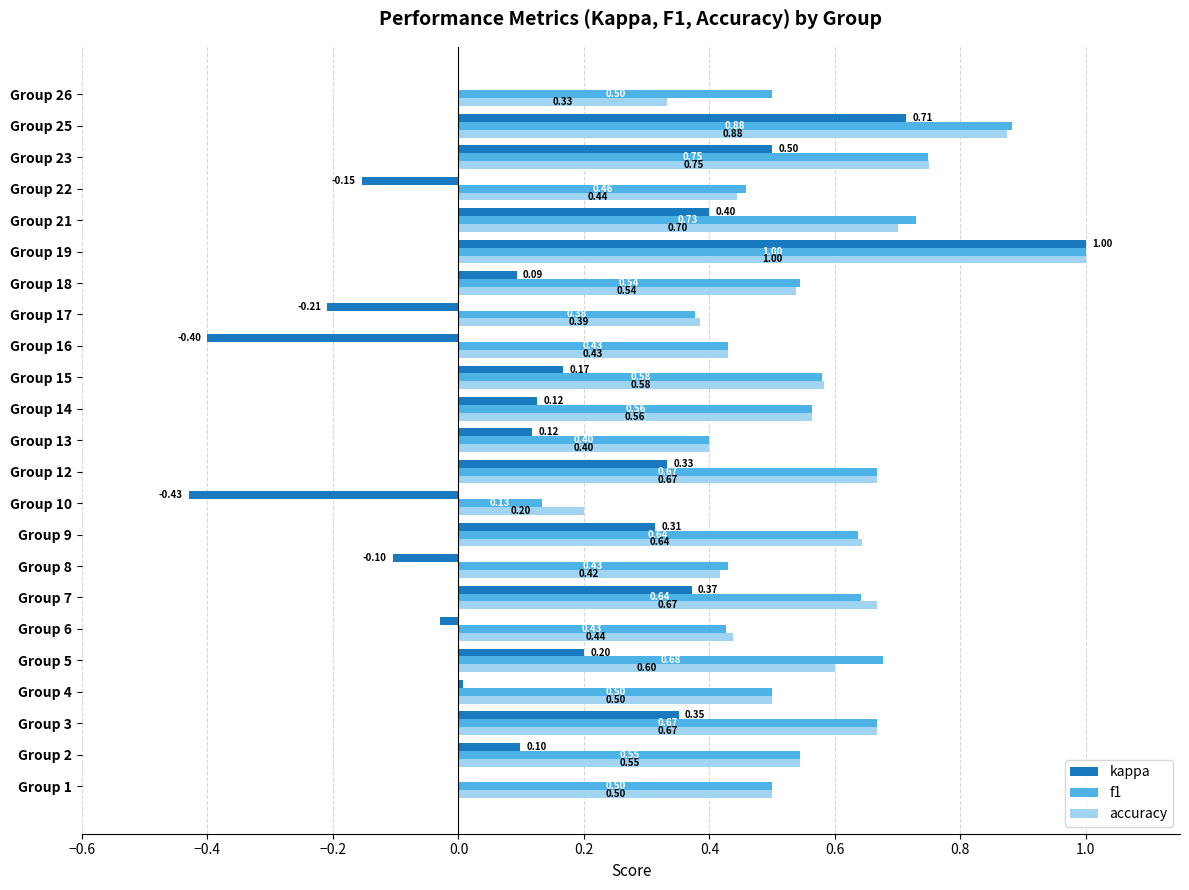

At which category is the sum across all series the highest?

Group 19